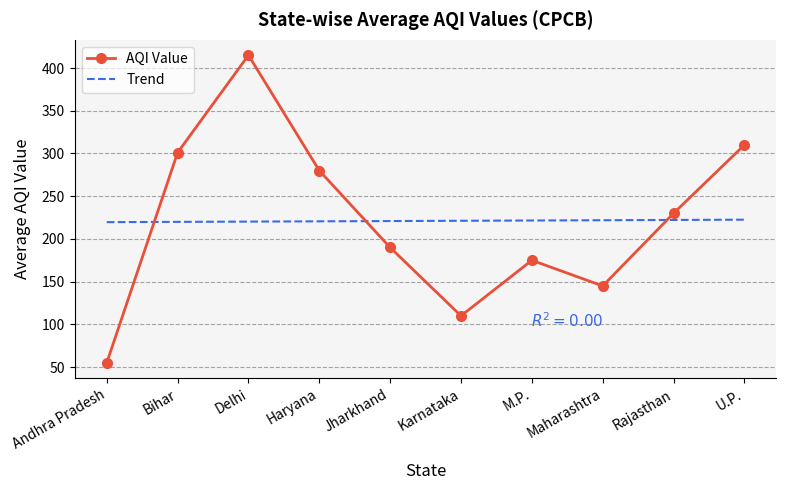

After their last crossing, which series has the higher values: AQI Value or Trend?

AQI Value